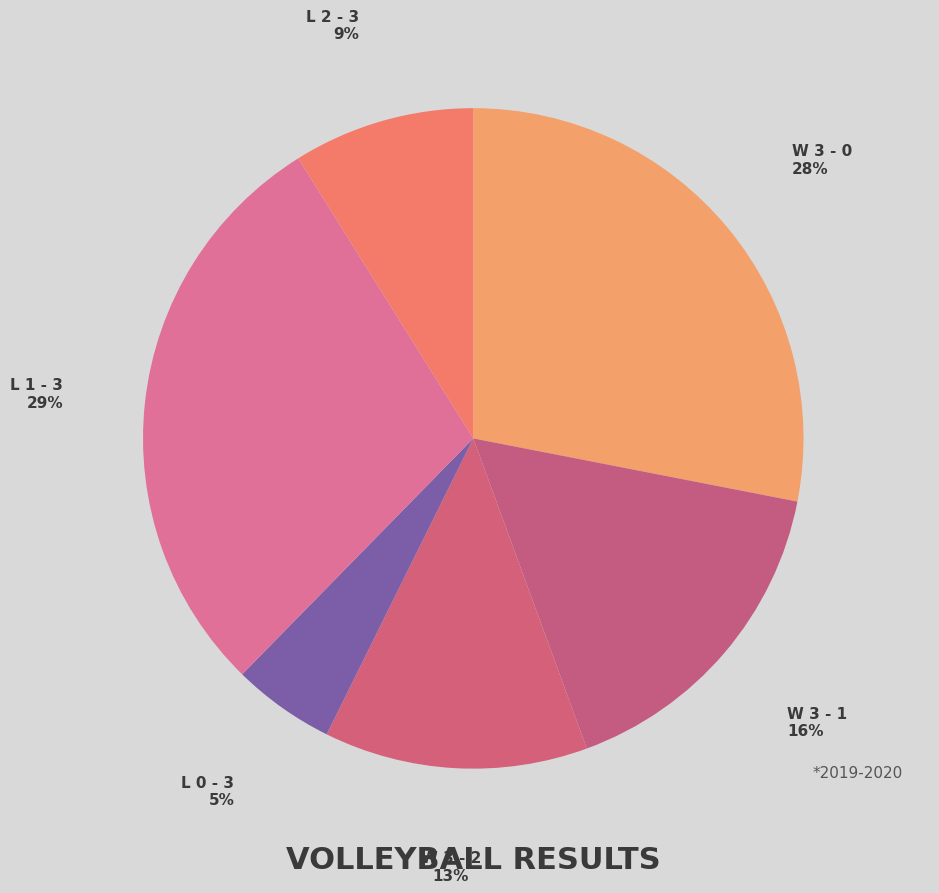

Is it true that W 3 - 0 is 36% of the pie?

False